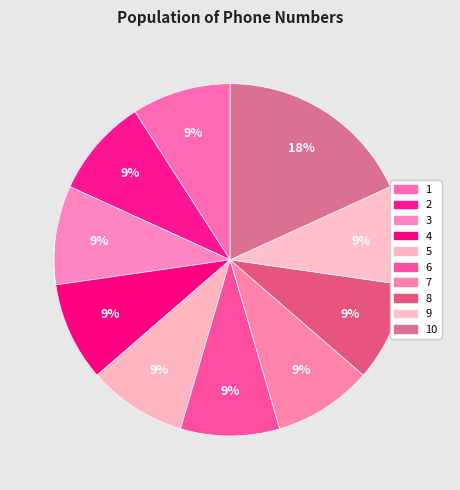

Count the number of slices in the pie.

10